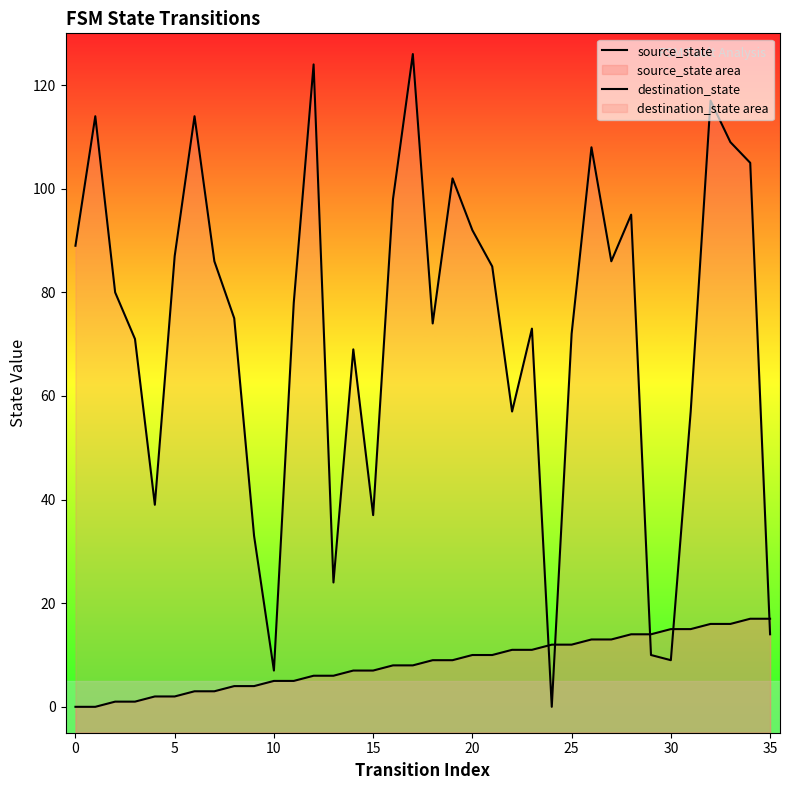

At which label does destination_state reach its peak?

17